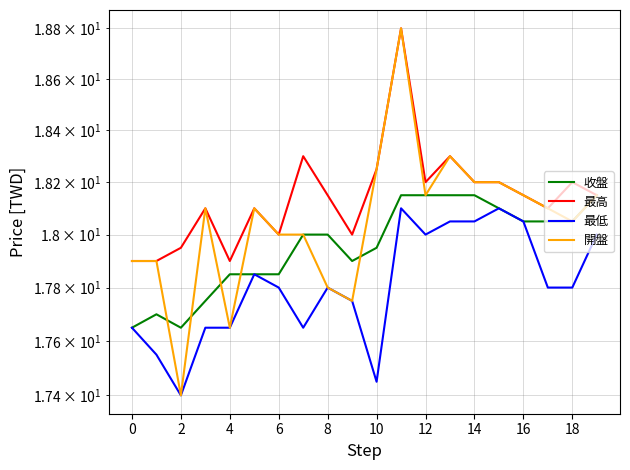

True or false: 開盤 and 最高 intersect in this chart.

False